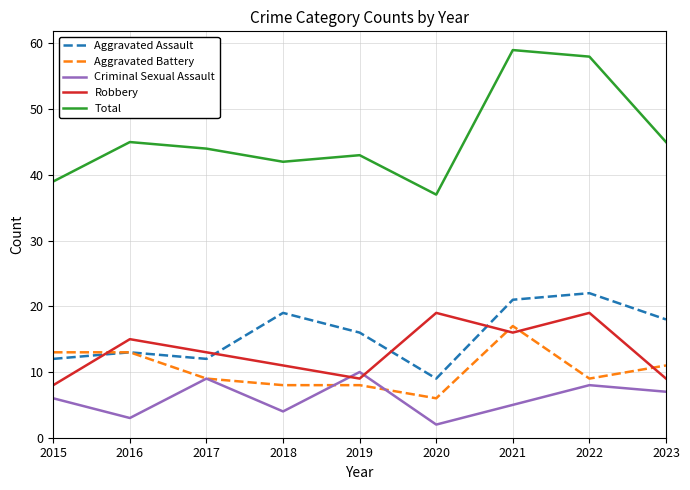

True or false: Total has a value of 29 at 2022.

False